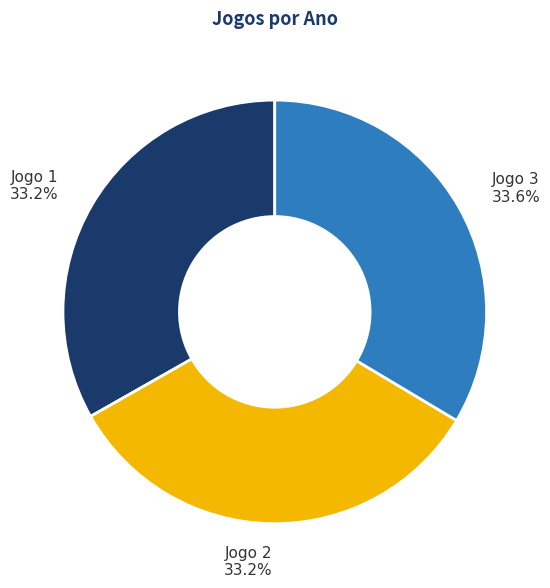

Does Jogo 1 represent more than half of the total?

No